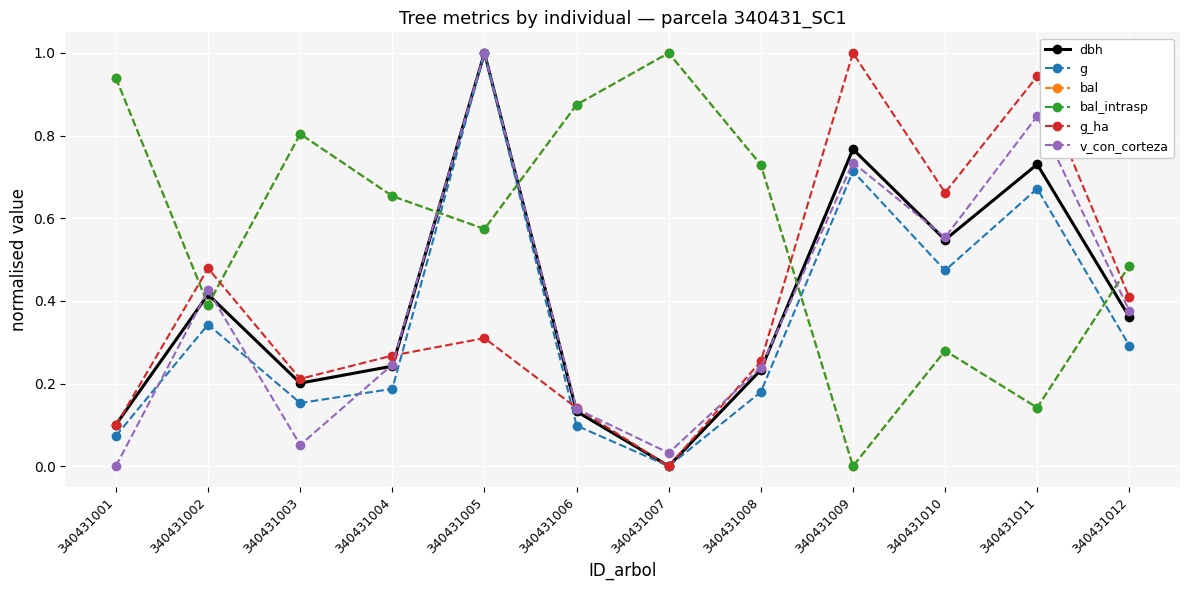

What is the difference between the maximum and minimum values in the dbh series?

1.0